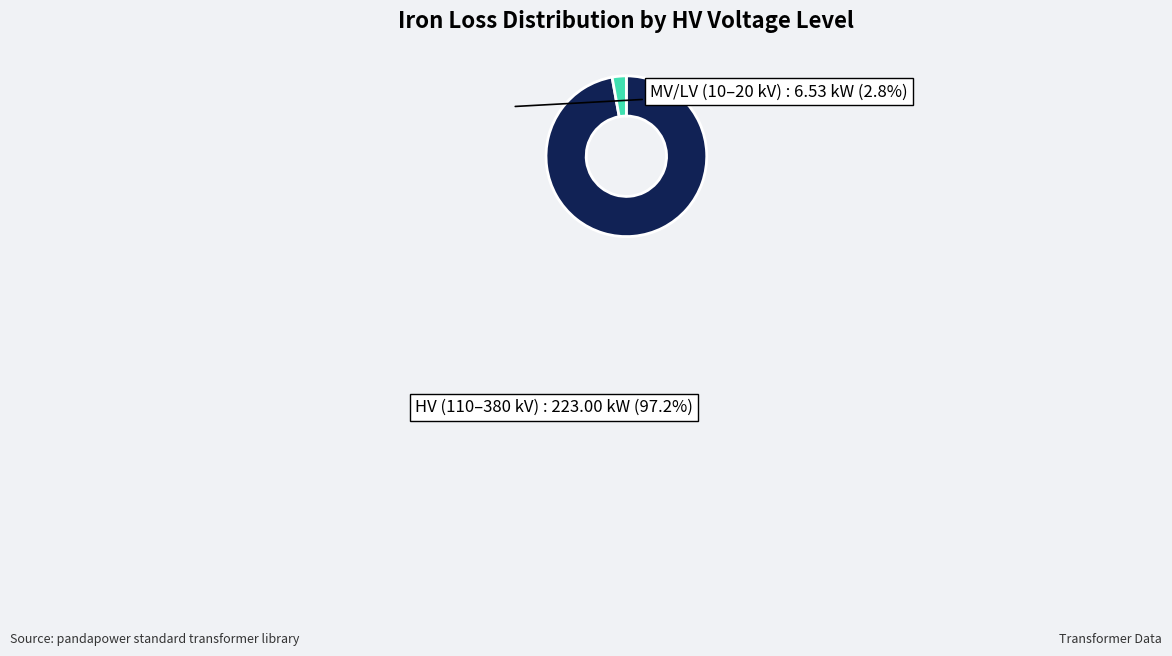

Is there any slice that represents more than half of the pie?

Yes